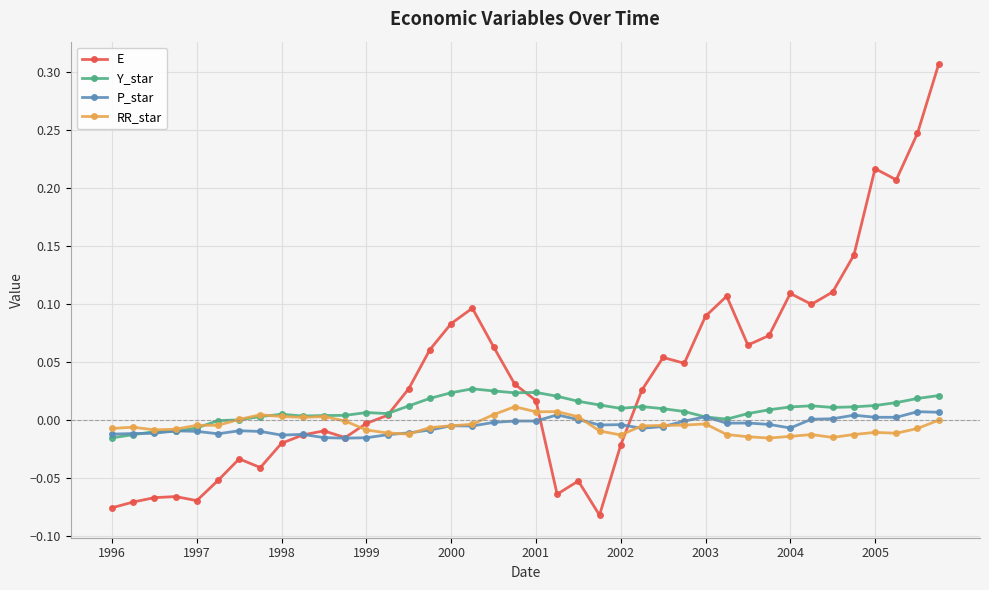

List the series in order of their peak value, highest first.

E, Y_star, RR_star, P_star